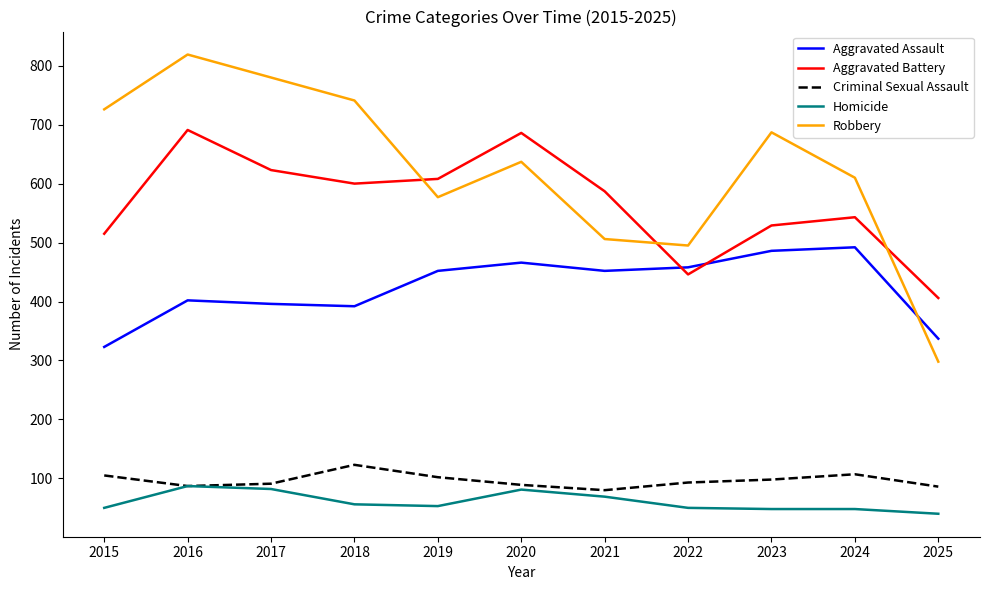

True or false: Criminal Sexual Assault and Robbery cross at least once.

False